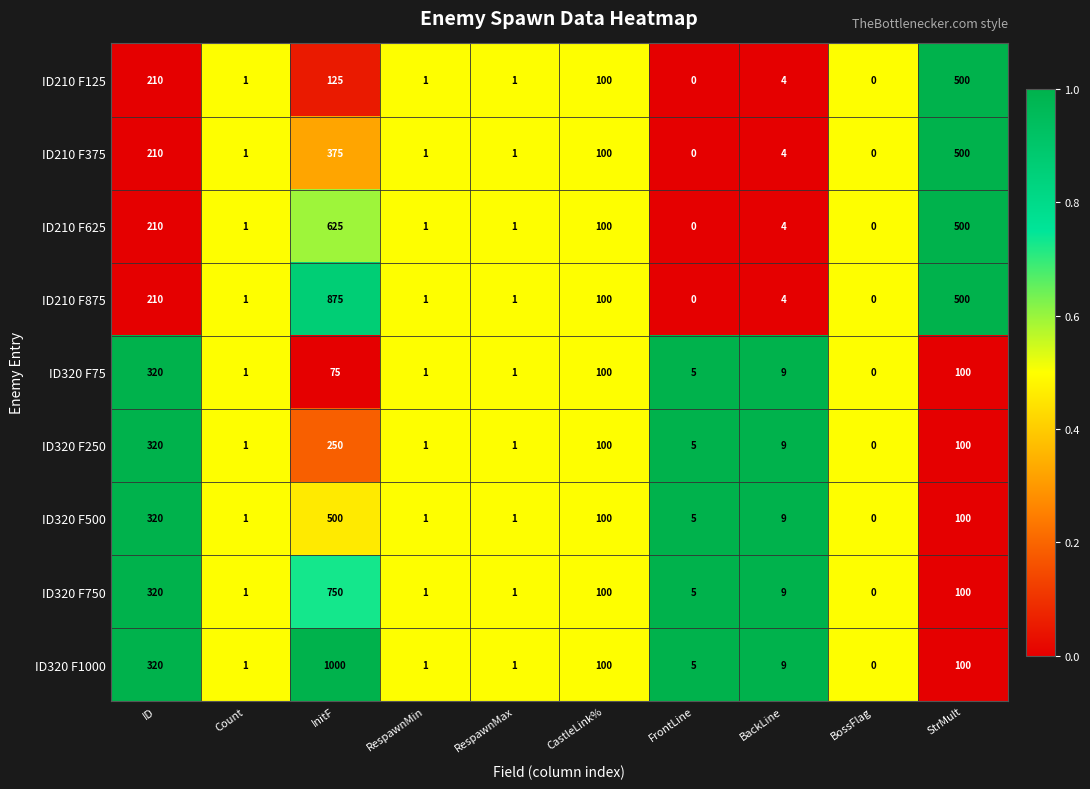

What is the difference between the maximum and minimum values in the ID320 F75 series?

320